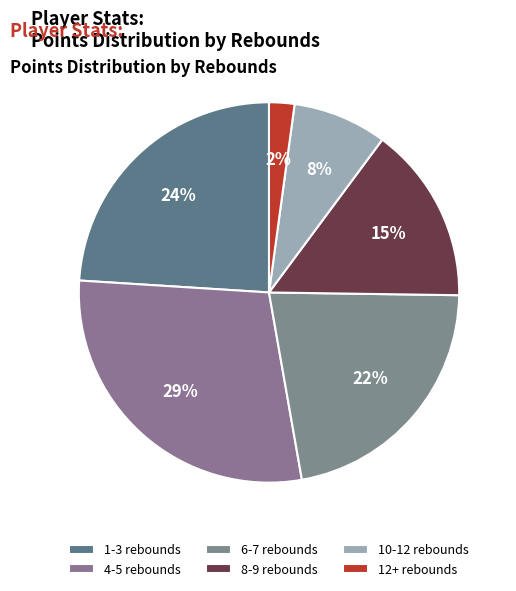

Is there any slice that represents more than half of the pie?

No